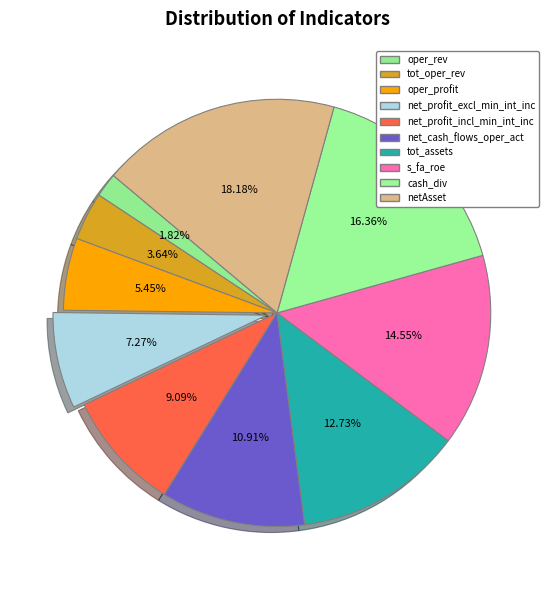

Does oper_rev represent more than half of the total?

No